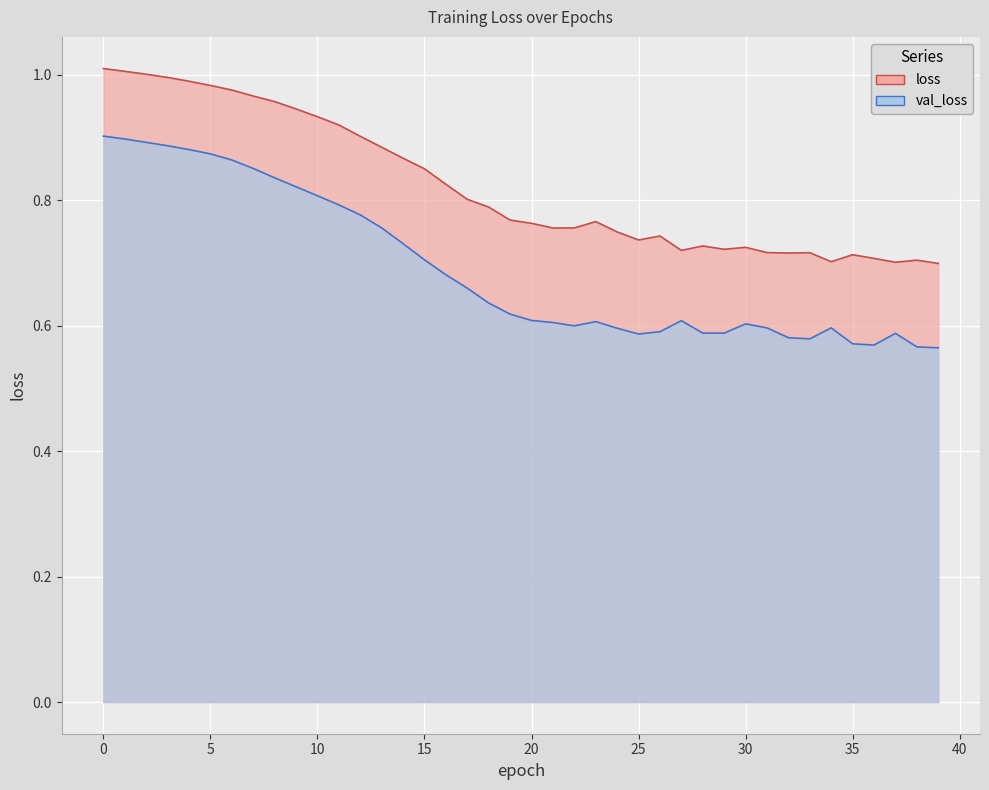

Reading right to left, list all the values displayed in this chart.

loss: 39=0.7	38=0.7	37=0.7	36=0.7	35=0.7	34=0.7	33=0.7	32=0.7	31=0.7	30=0.7	29=0.7	28=0.7	27=0.7	26=0.7	25=0.7	24=0.7	23=0.8	22=0.8	21=0.8	20=0.8	19=0.8	18=0.8	17=0.8	16=0.8	15=0.9	14=0.9	13=0.9	12=0.9	11=0.9	10=0.9	9=0.9	8=1.0	7=1.0	6=1.0	5=1.0	4=1.0	3=1.0	2=1.0	1=1.0	0=1.0
val_loss: 39=0.6	38=0.6	37=0.6	36=0.6	35=0.6	34=0.6	33=0.6	32=0.6	31=0.6	30=0.6	29=0.6	28=0.6	27=0.6	26=0.6	25=0.6	24=0.6	23=0.6	22=0.6	21=0.6	20=0.6	19=0.6	18=0.6	17=0.7	16=0.7	15=0.7	14=0.7	13=0.8	12=0.8	11=0.8	10=0.8	9=0.8	8=0.8	7=0.9	6=0.9	5=0.9	4=0.9	3=0.9	2=0.9	1=0.9	0=0.9